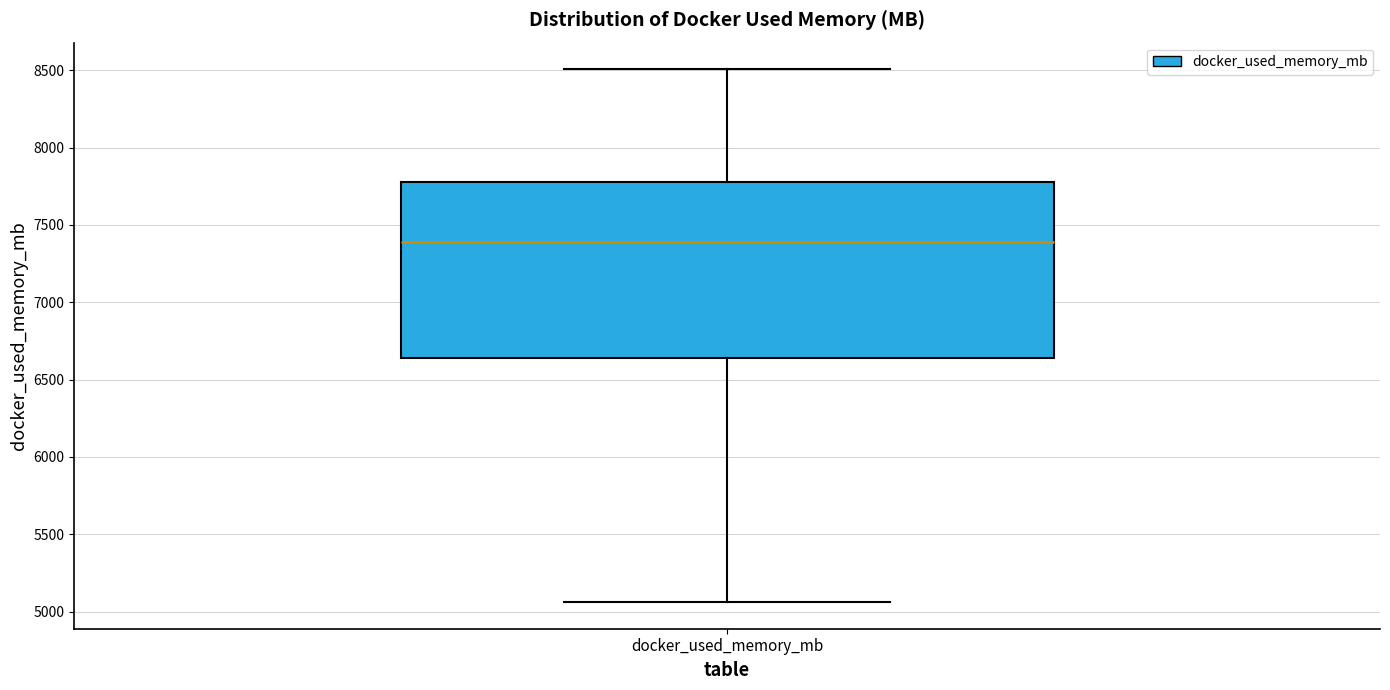

Where is the upper edge of the box for docker_used_memory_mb on the y-axis? The values are not printed on the chart, so give them approximately, as read against the axis.

7800